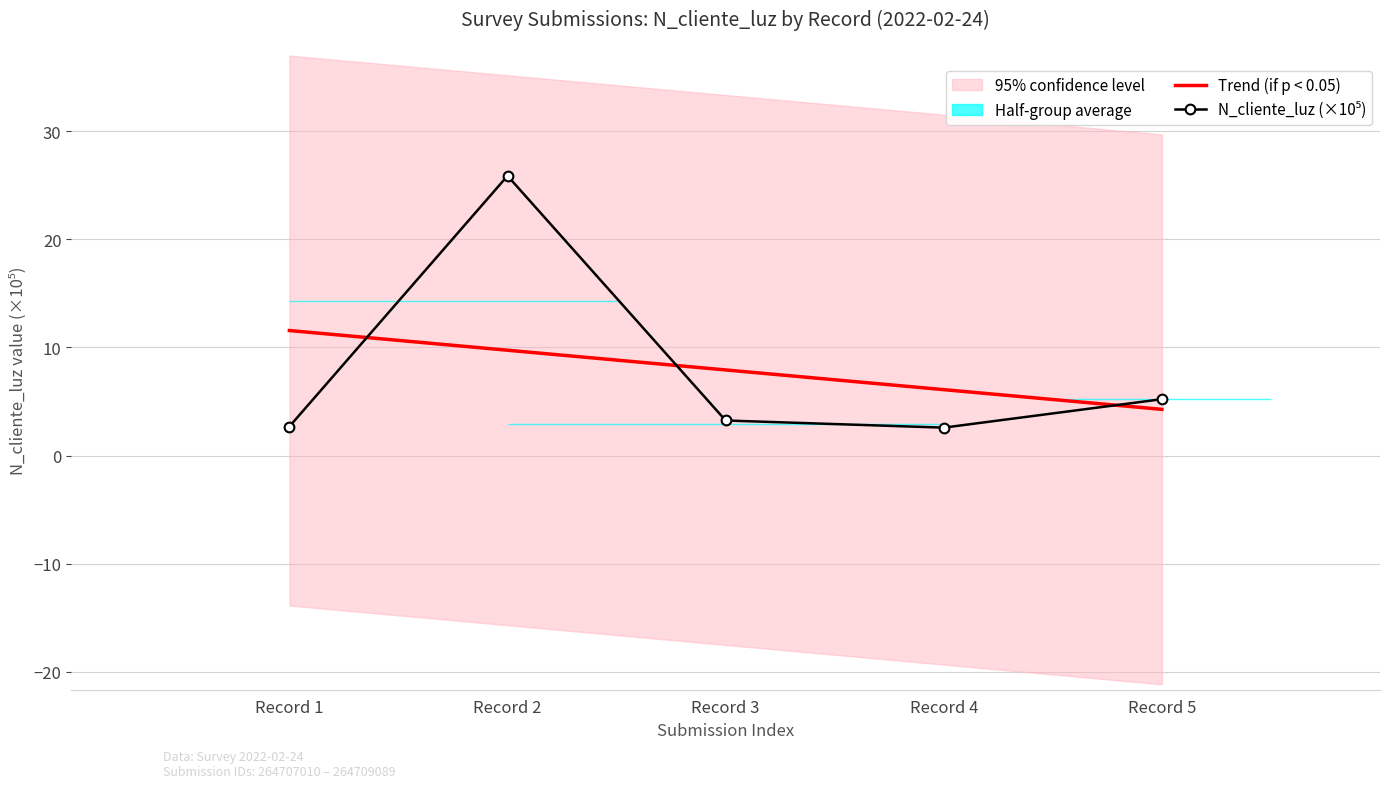

What value does the N_cliente_luz (×10⁵) series have at Record 5?

5.2